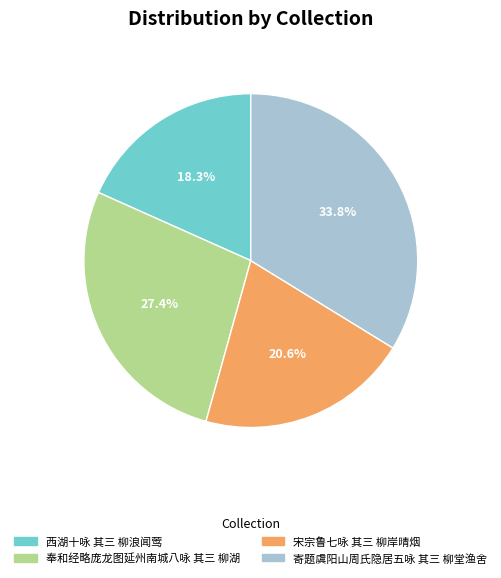

Is 宋宗鲁七咏 其三 柳岸晴烟 the majority of the pie?

No